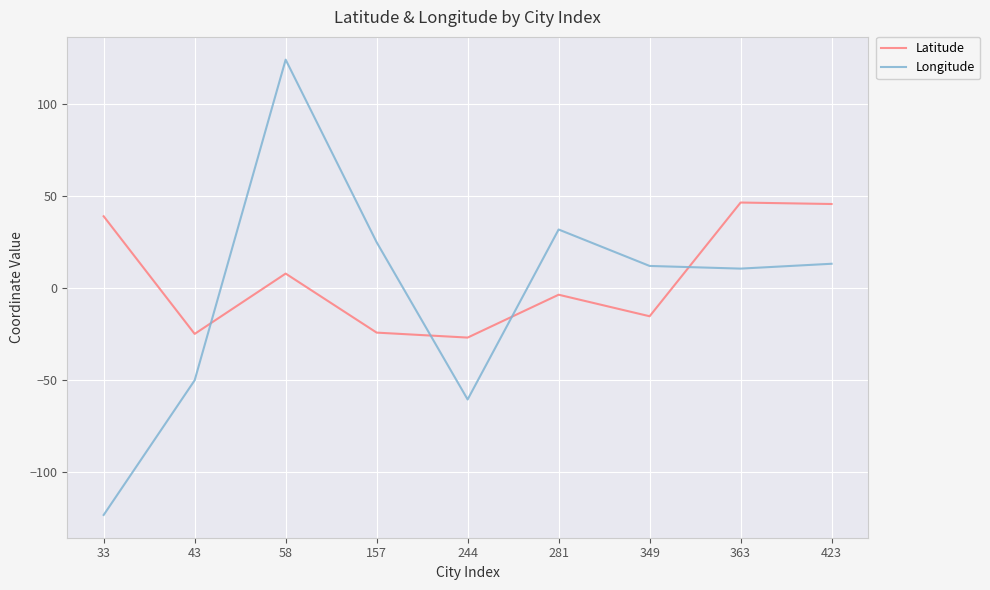

Rank the series by their average value, from lowest to highest.

Longitude, Latitude